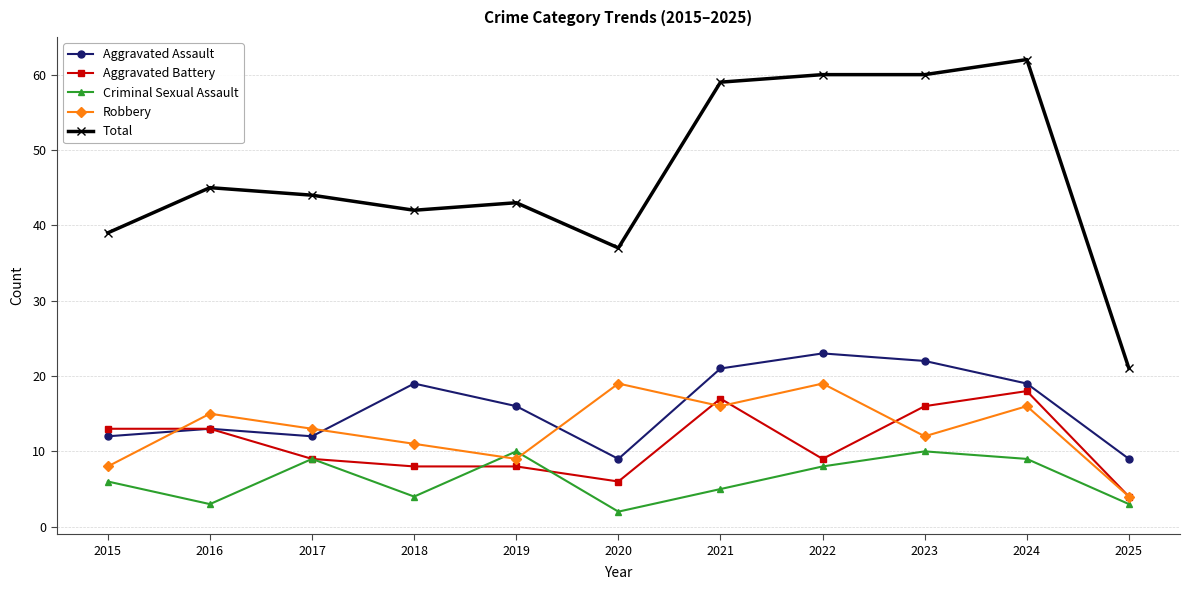

What is the difference between the Robbery values at 2019 and 2025?

5